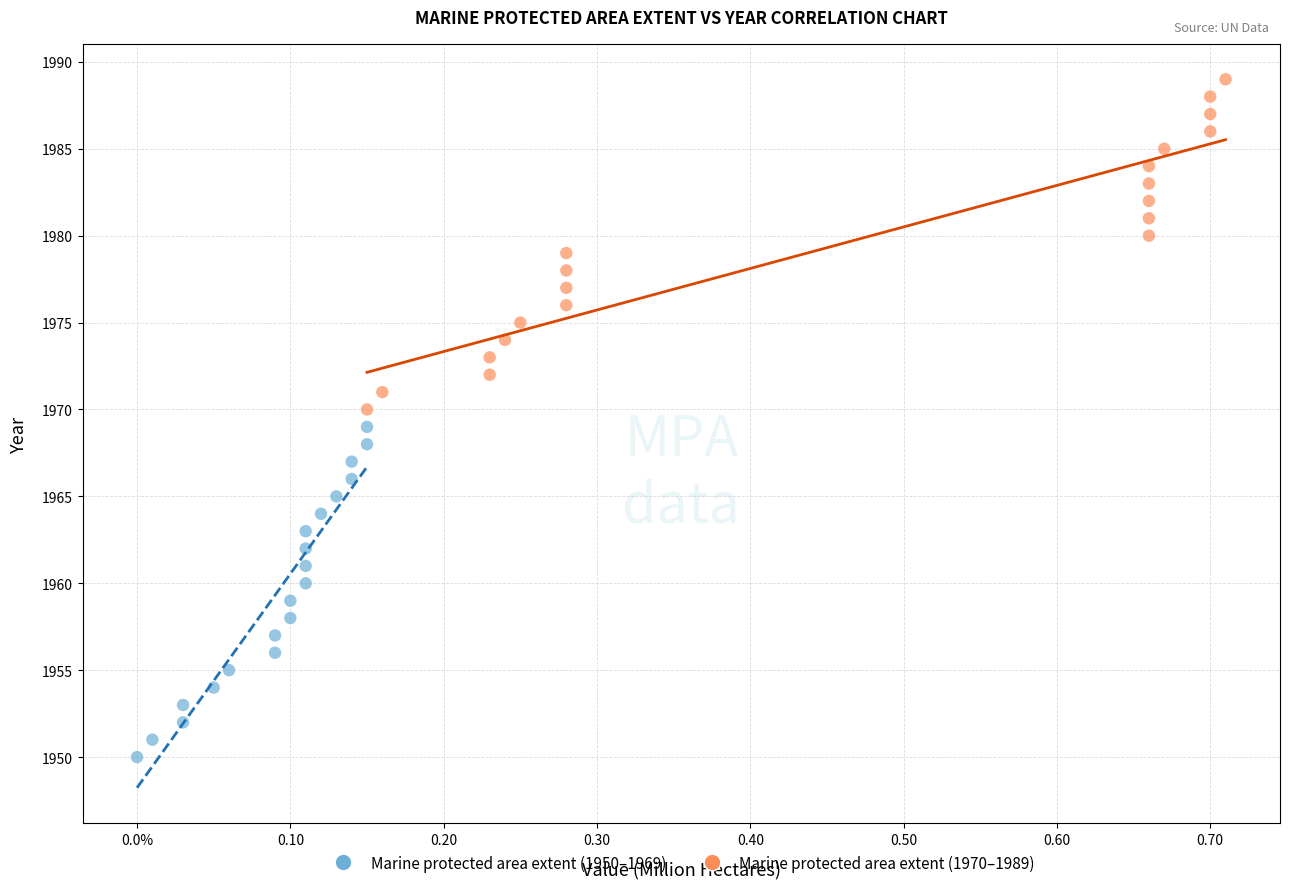

Which series reaches the maximum Y coordinate?

Marine protected area extent (1970–1989)